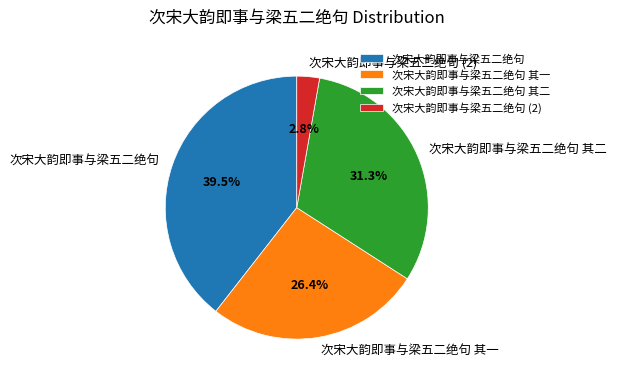

Rank the categories by value from highest to lowest.

次宋大韵即事与梁五二绝句, 次宋大韵即事与梁五二绝句 其二, 次宋大韵即事与梁五二绝句 其一, 次宋大韵即事与梁五二绝句 (2)